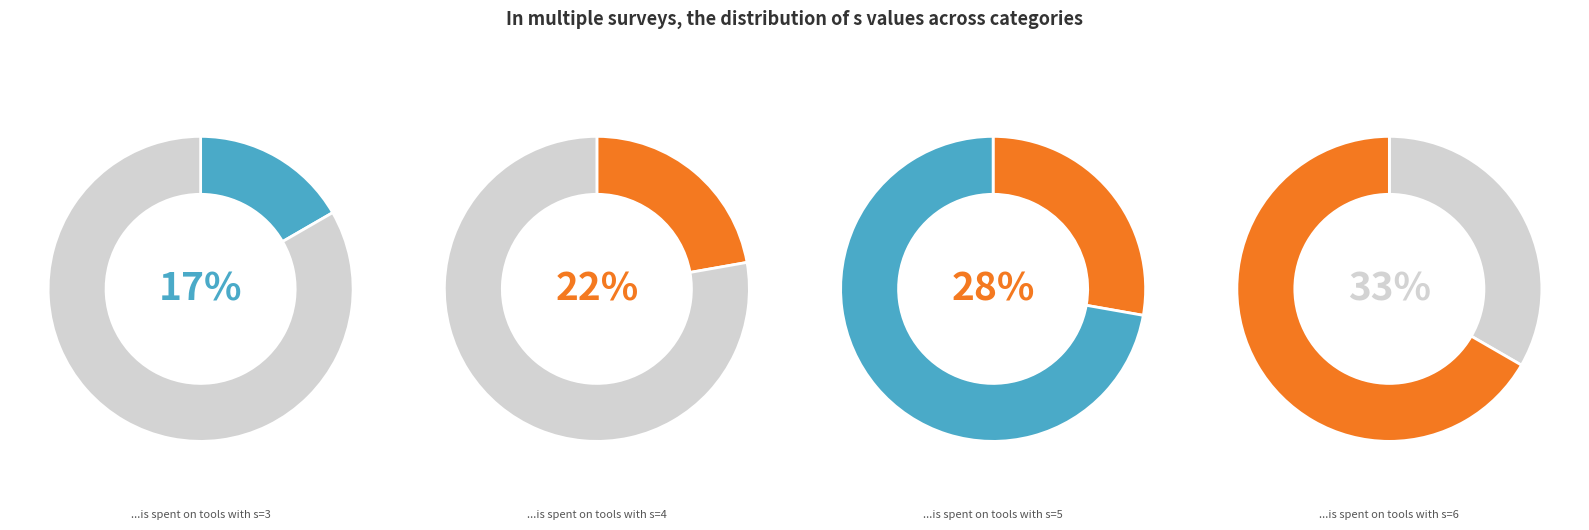

Which slice is the largest?

3